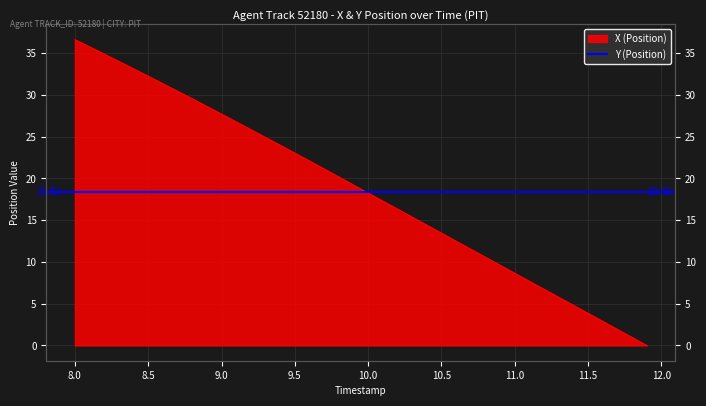

Is it true that the value at 17 is 31.0?

False